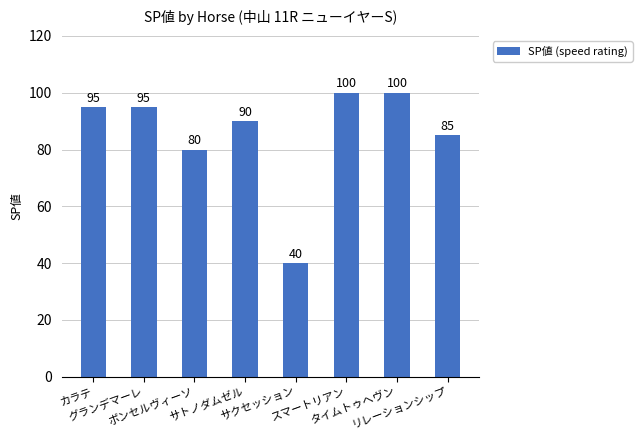

What is the sum of all values?

685